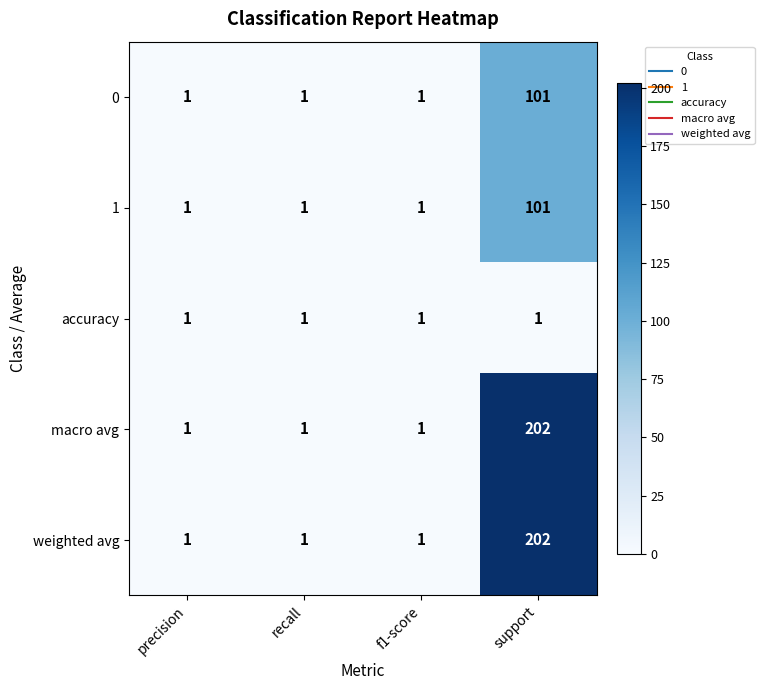

What is the total value across all series at recall?

5